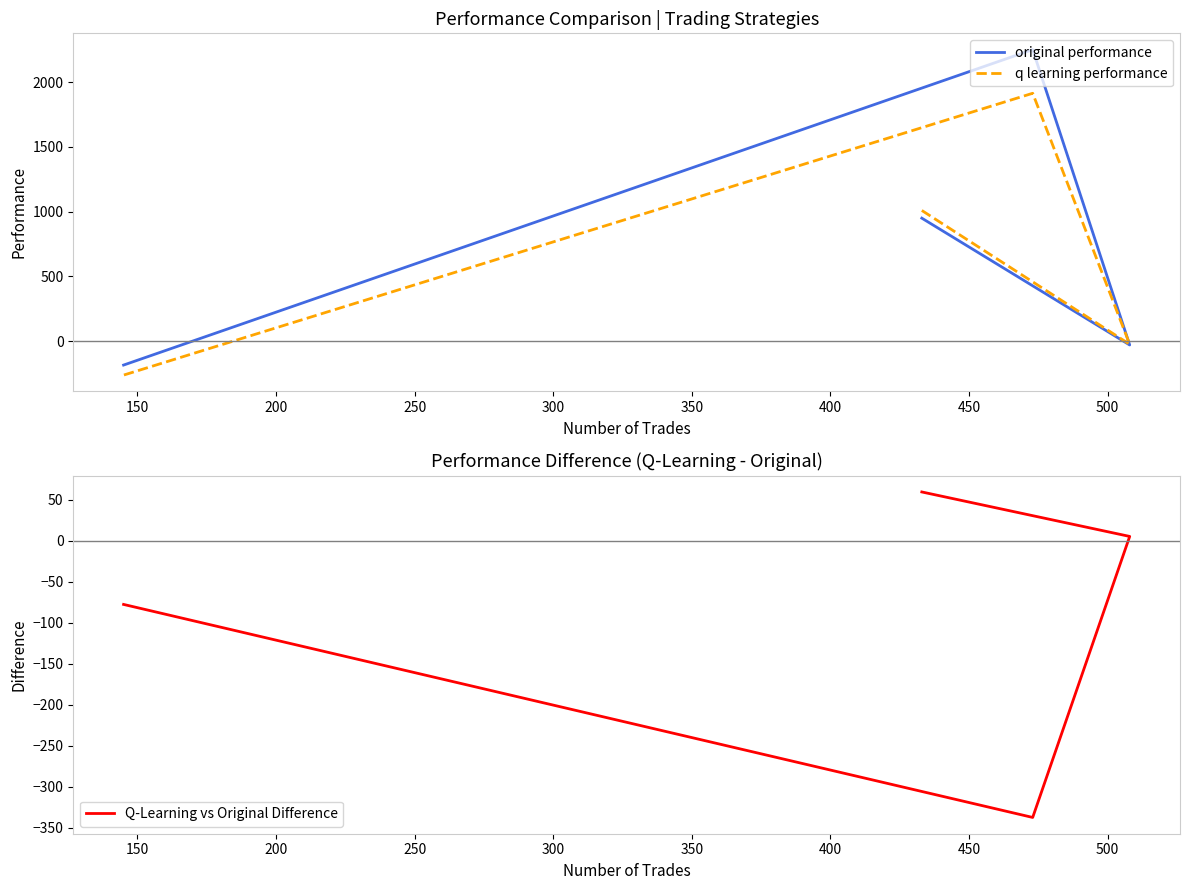

True or false: Q-Learning vs Original Difference and q learning performance cross at least once.

True